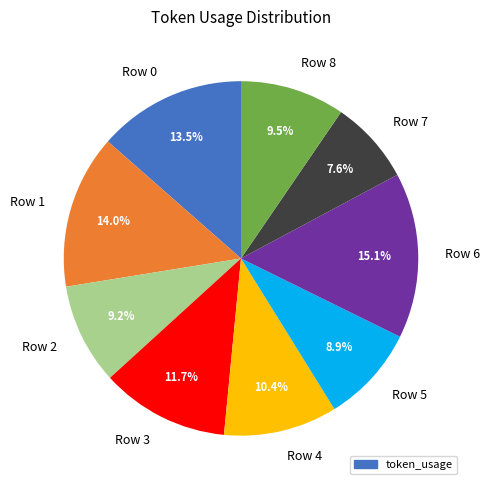

What is the largest slice in the pie chart?

Row 6